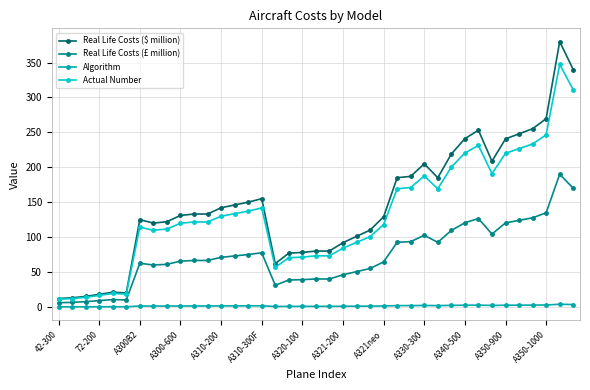

Which series has the largest range (max minus min)?

Real Life Costs ($ million)